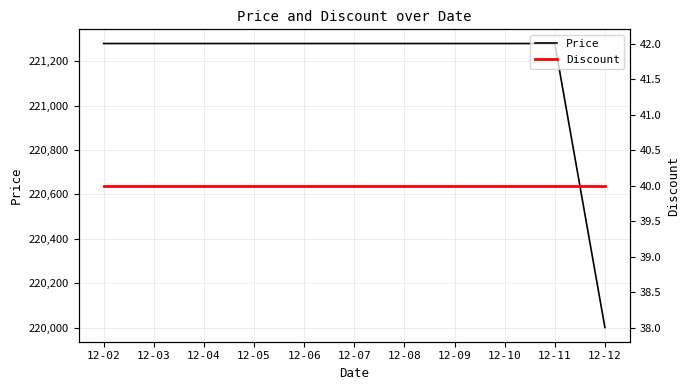

Between 12-03 and 12-07, which is larger?

12-03